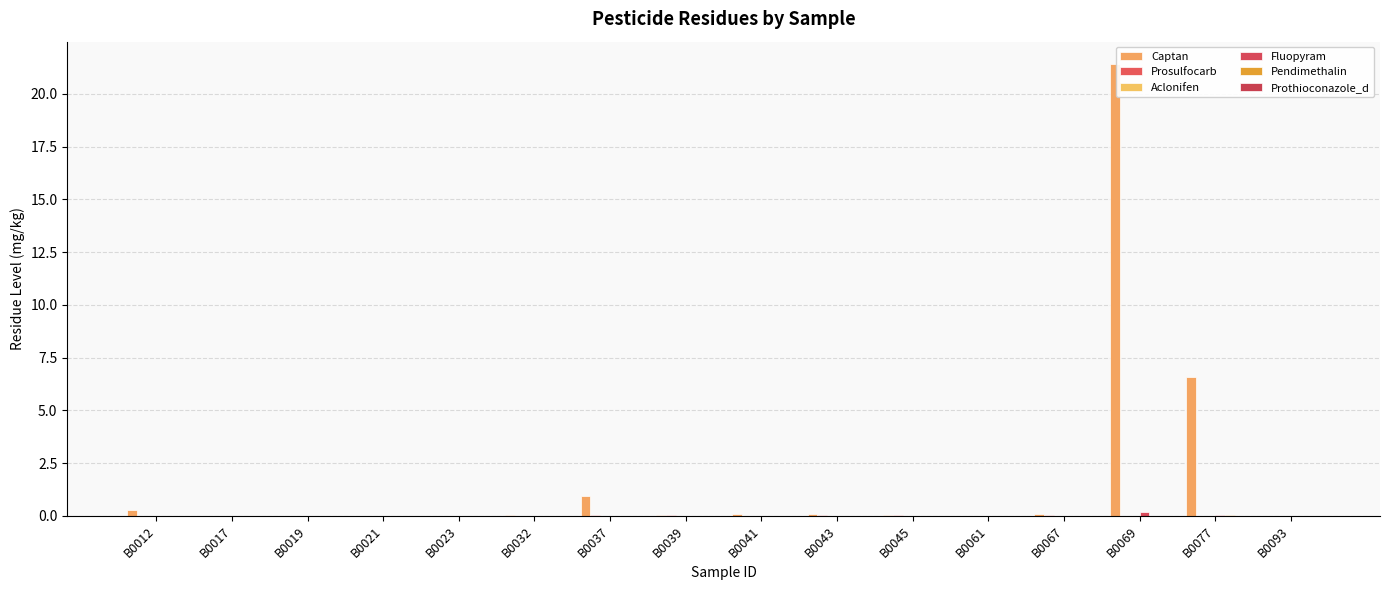

Does the chart contain stacked bars?

No